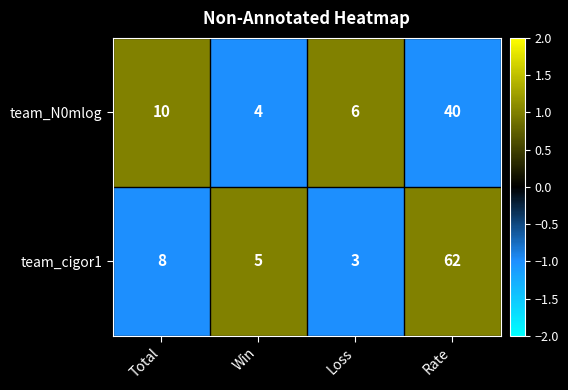

What is the approximate value of team_cigor1 at Total, to the nearest 5?

10